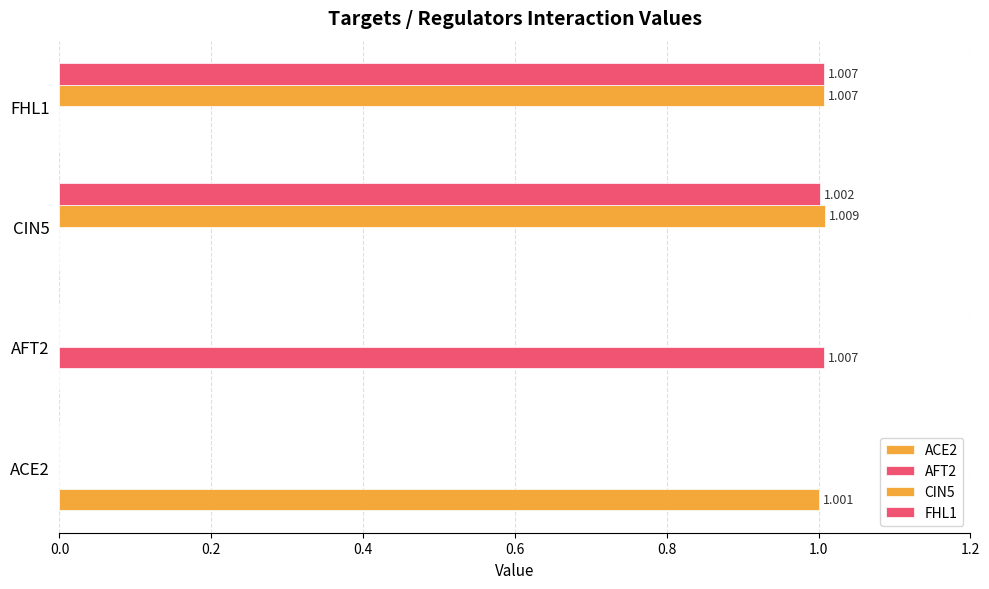

How many distinct data groups are displayed?

4